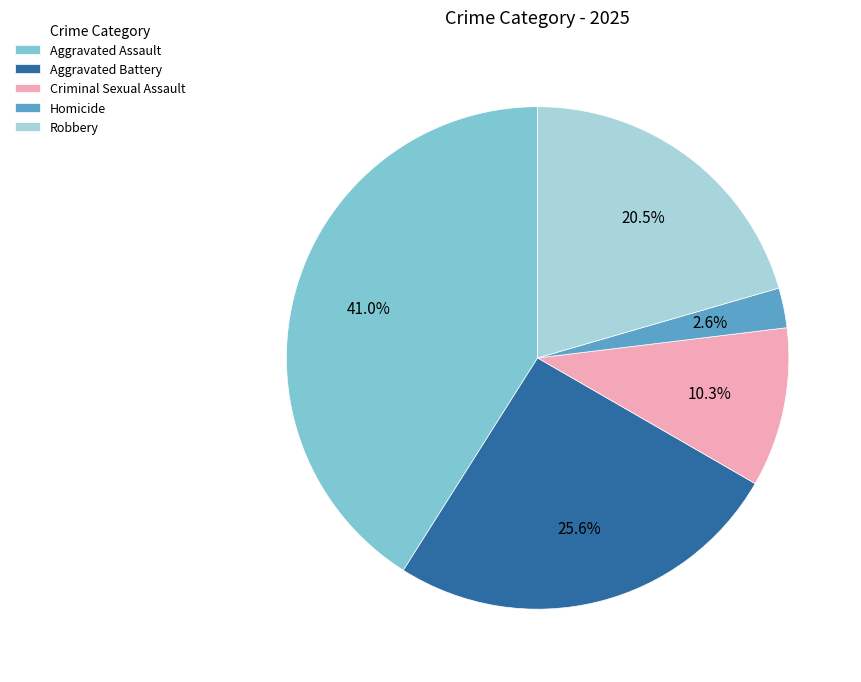

Which category has the biggest portion of the pie?

Aggravated Assault